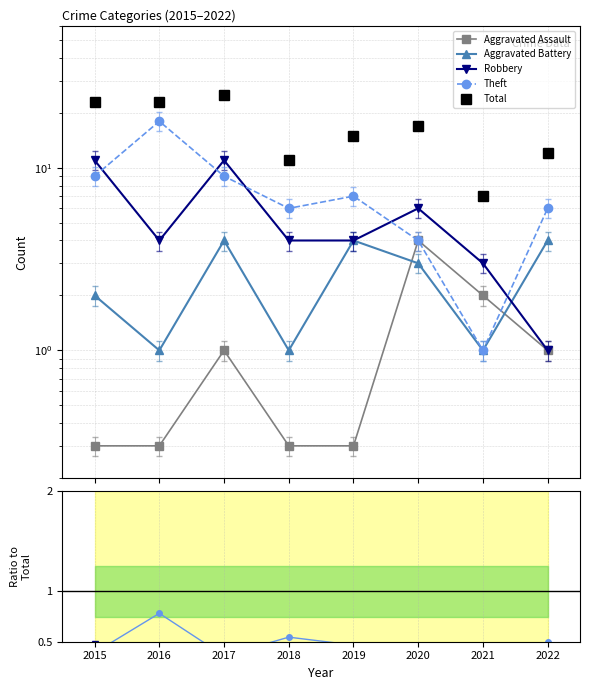

True or false: Robbery has more than 2 interior local peaks.

False